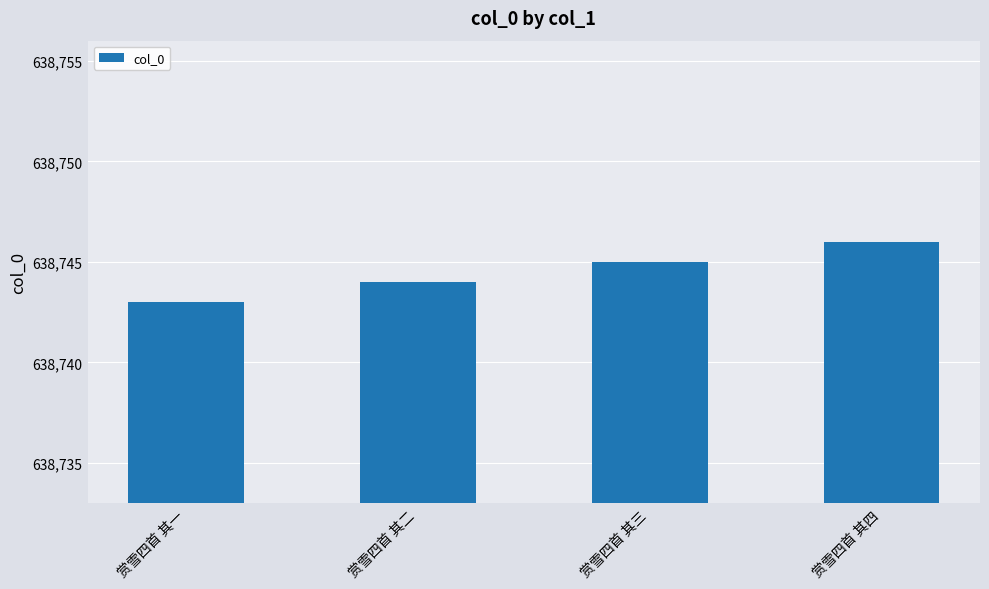

How many values are between 638744 and 638746?

3